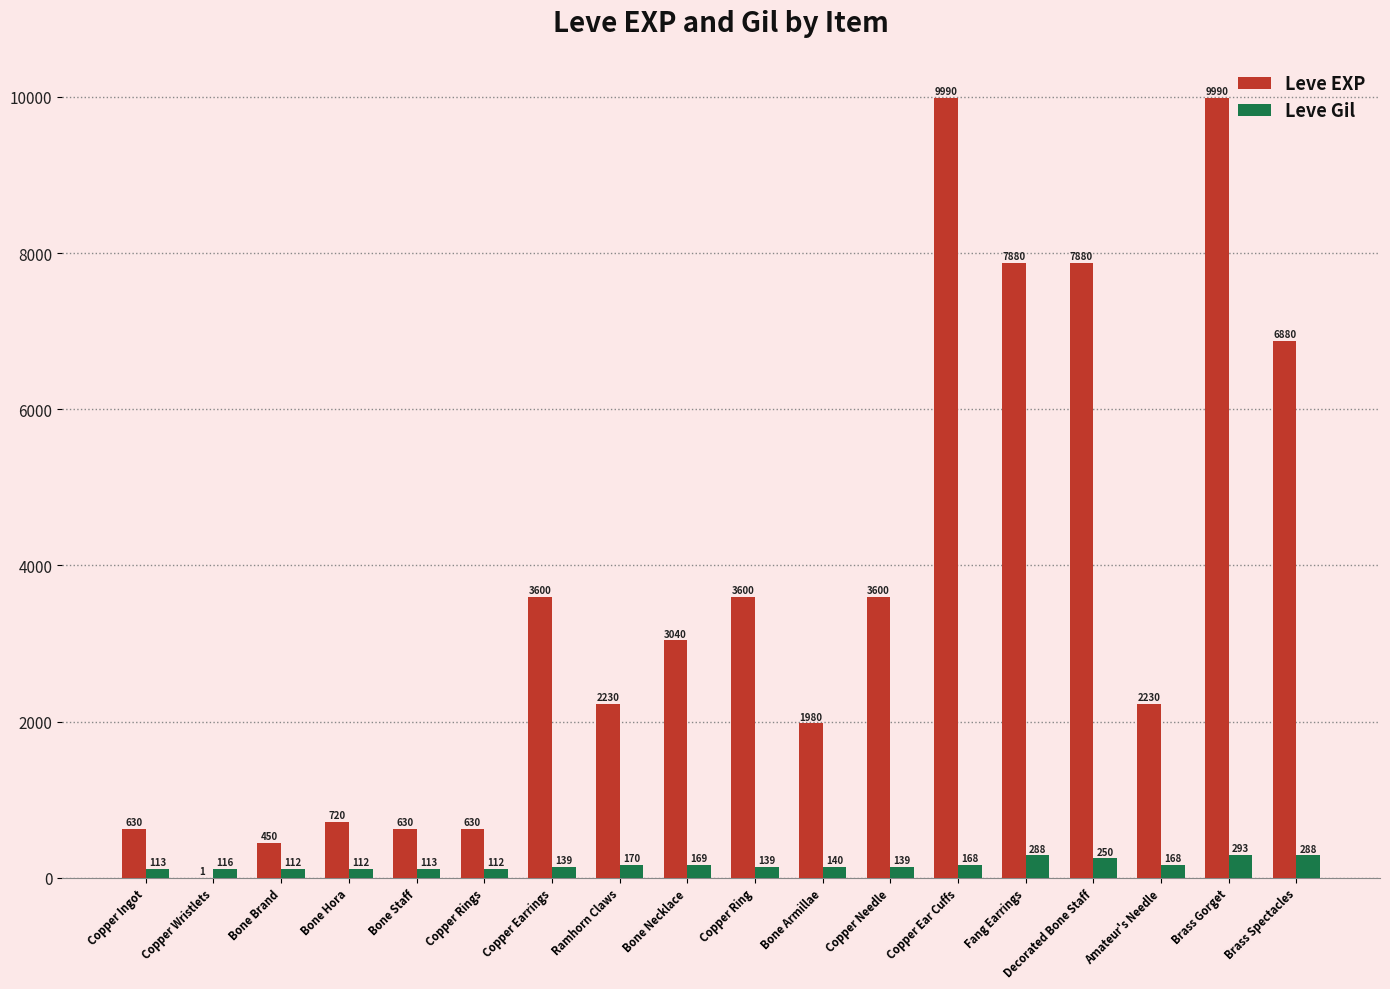

What is the sum of the Leve Gil values at Bone Brand and Copper Wristlets?

228